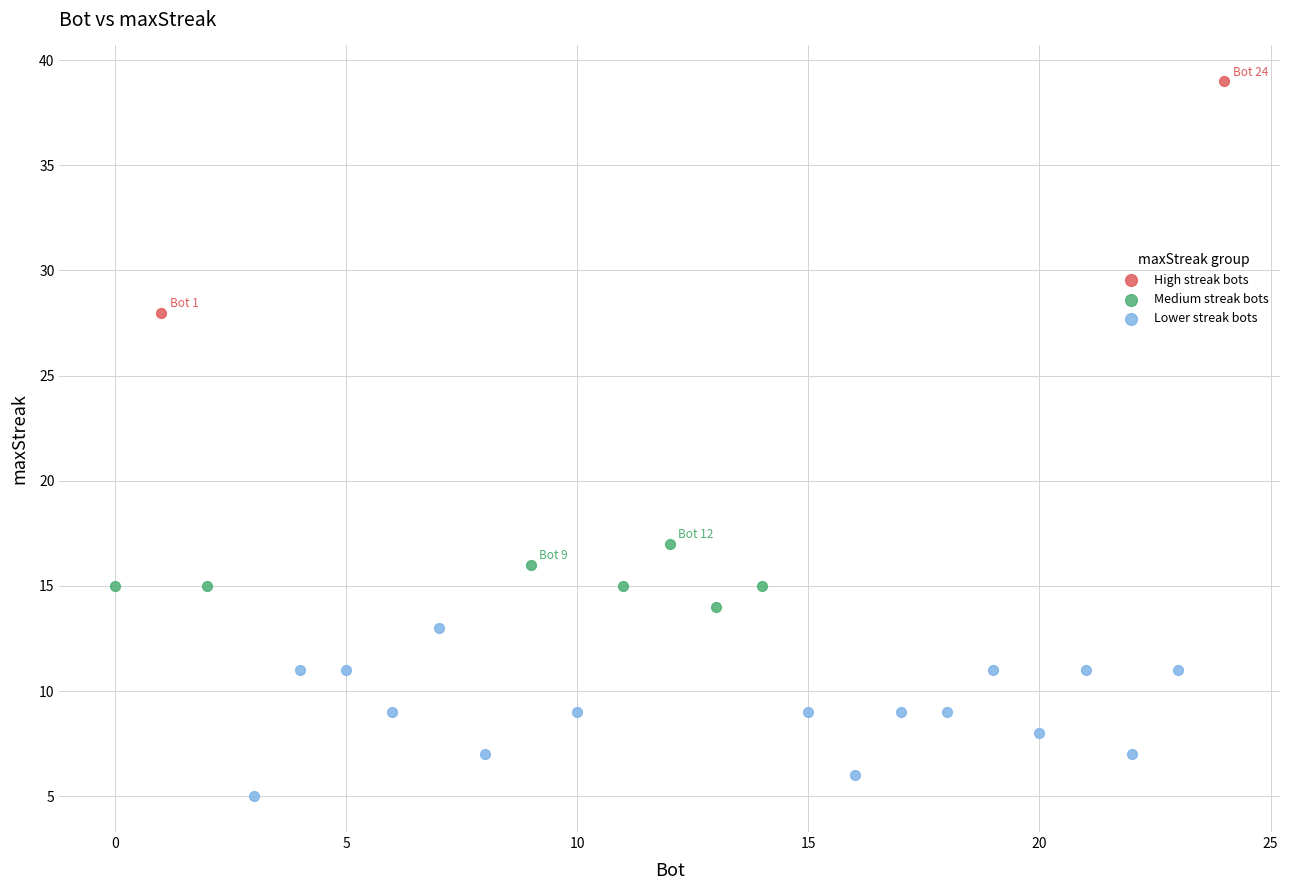

Which series reaches the minimum Y coordinate?

Lower streak bots